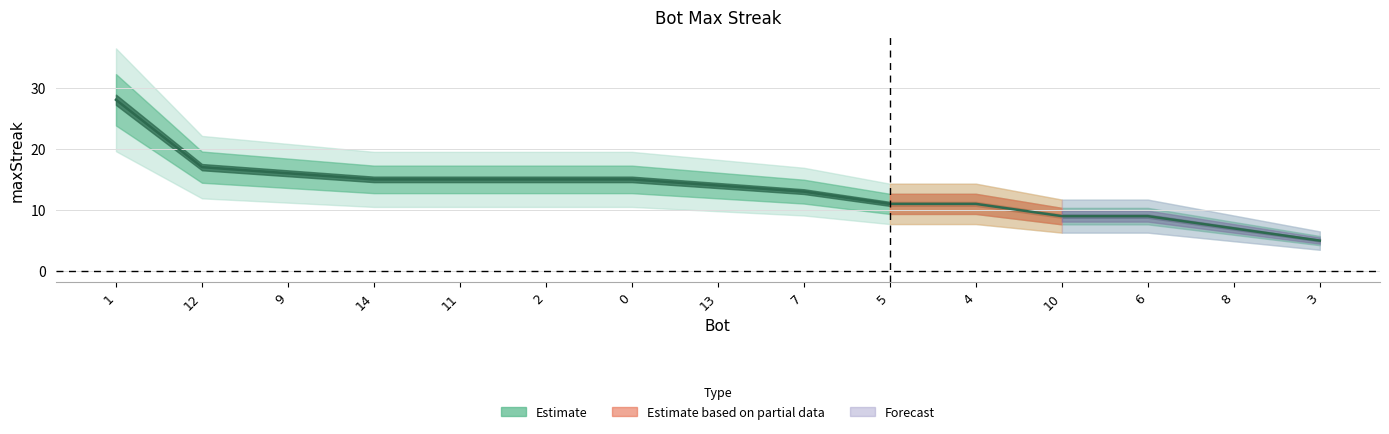

What is the label of the 12th point from the right?

14